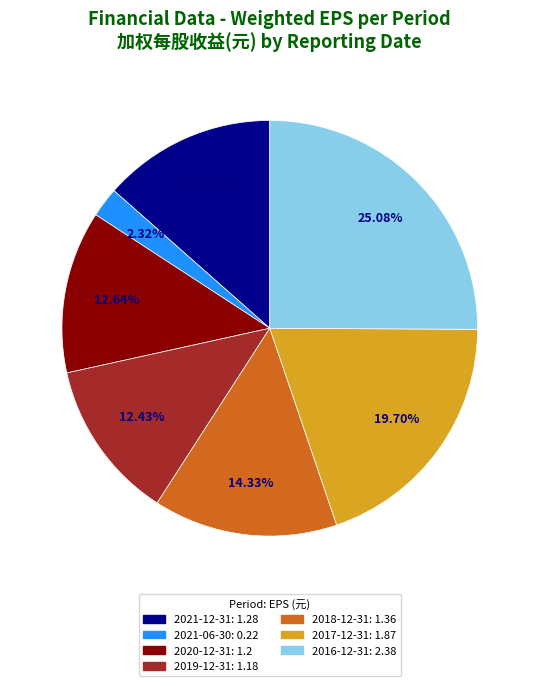

To the nearest percent, what is the combined percentage of 2019-12-31 and 2016-12-31?

38%